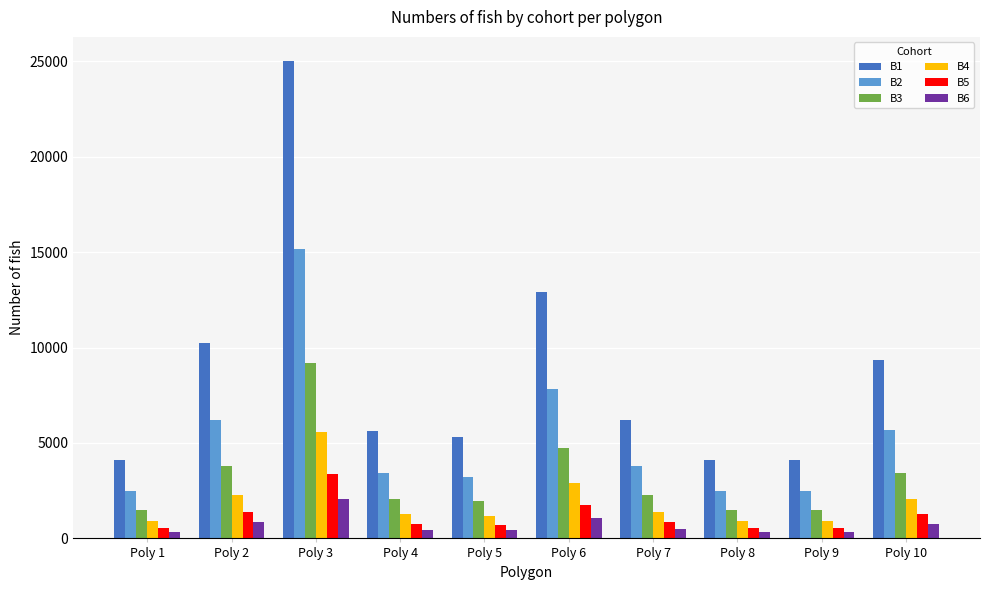

Rank the series at Poly 8 from highest to lowest value.

B1, B2, B3, B4, B5, B6